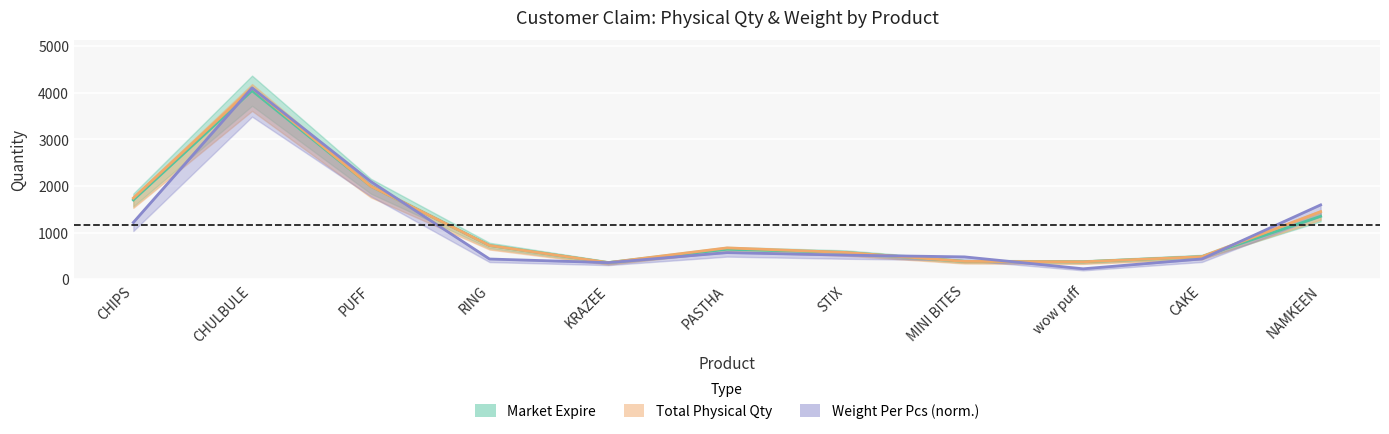

Reading left to right, what are all the values shown in this chart?

Market Expire: CHIPS=1702.0	CHULBULE=4045.0	PUFF=1997.0	RING=726.0	KRAZEE=358.0	PASTHA=644.0	STIX=576.0	MINI BITES=385.0	wow puff=376.0	CAKE=486.0	NAMKEEN=1351.0
Total Physical Qty: CHIPS=1742.0	CHULBULE=4105.0	PUFF=1997.0	RING=726.0	KRAZEE=358.0	PASTHA=674.0	STIX=576.0	MINI BITES=385.0	wow puff=376.0	CAKE=486.0	NAMKEEN=1451.0
Weight Per Pcs: CHIPS=1219.4	CHULBULE=4105.0	PUFF=2096.8	RING=435.6	KRAZEE=358.0	PASTHA=572.9	STIX=518.4	MINI BITES=481.2	wow puff=225.6	CAKE=437.4	NAMKEEN=1596.1